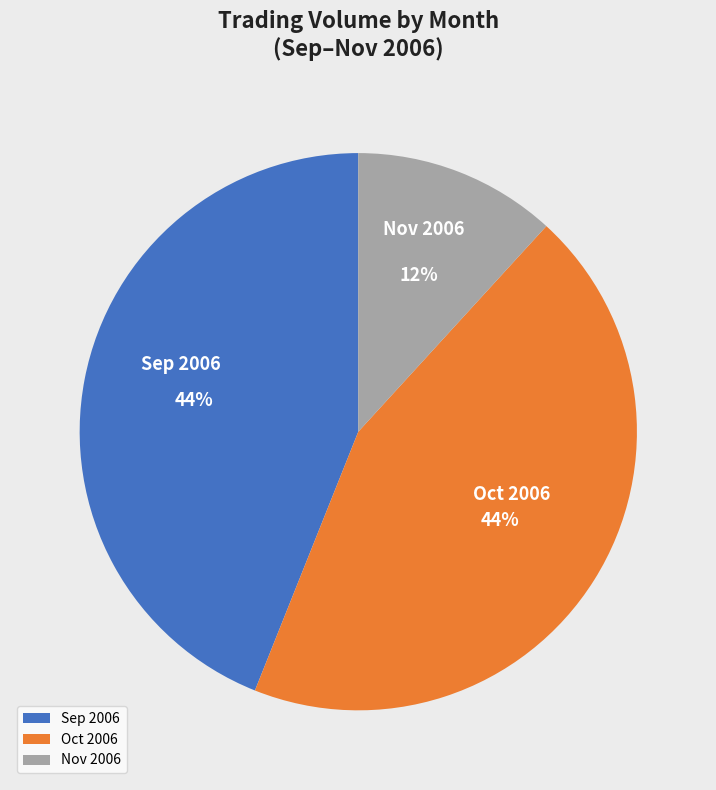

Is the sum of Nov 2006 and Oct 2006 greater than half?

Yes